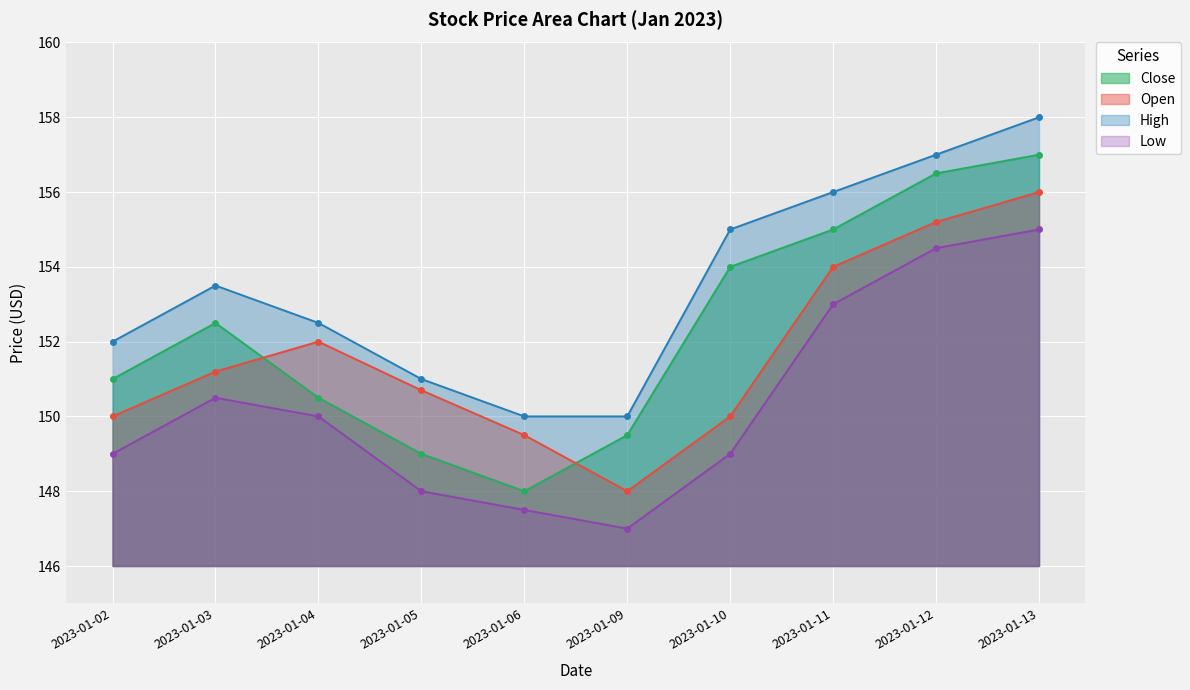

What are all the series names shown in the legend?

Close, Open, High, Low